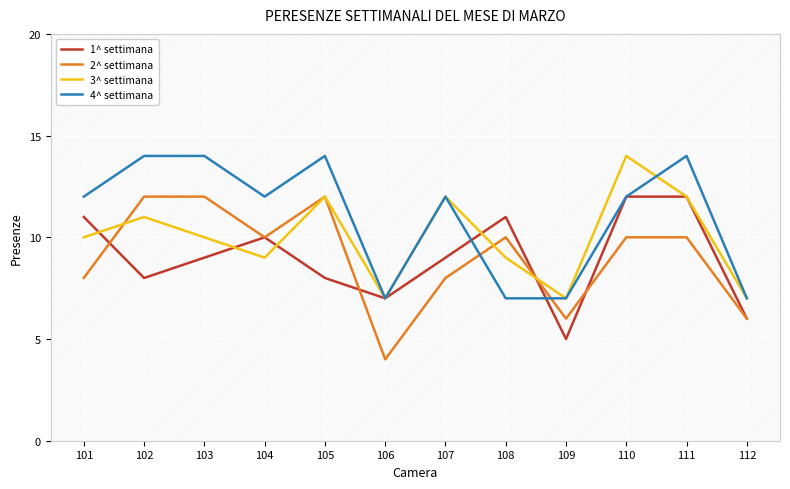

At which category does 3^ settimana reach its first local peak?

102